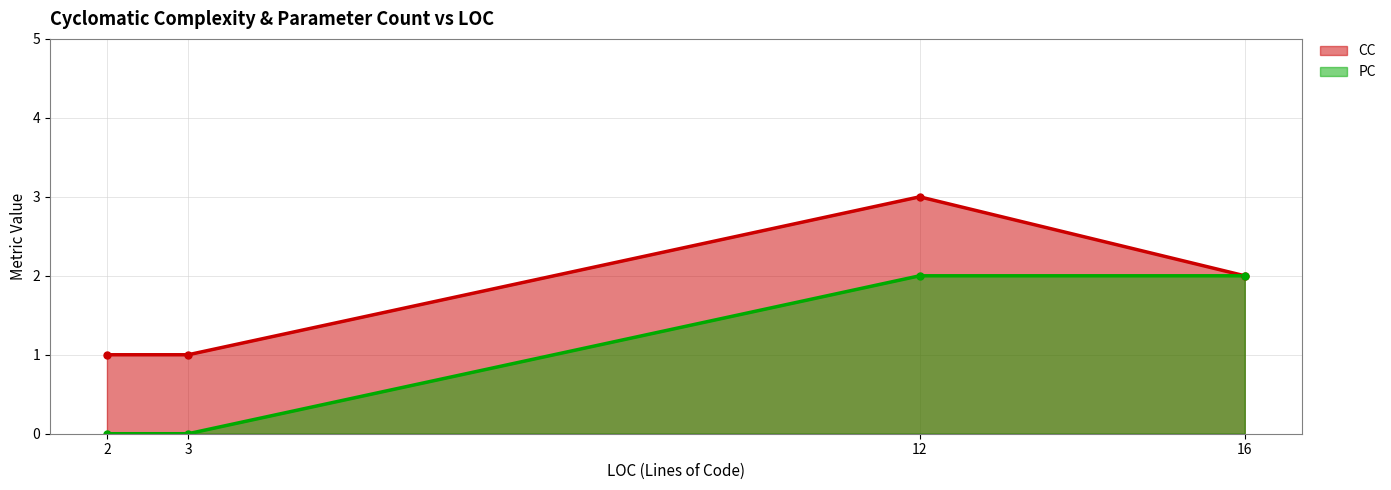

True or false: CC has more than 2 interior local peaks.

False